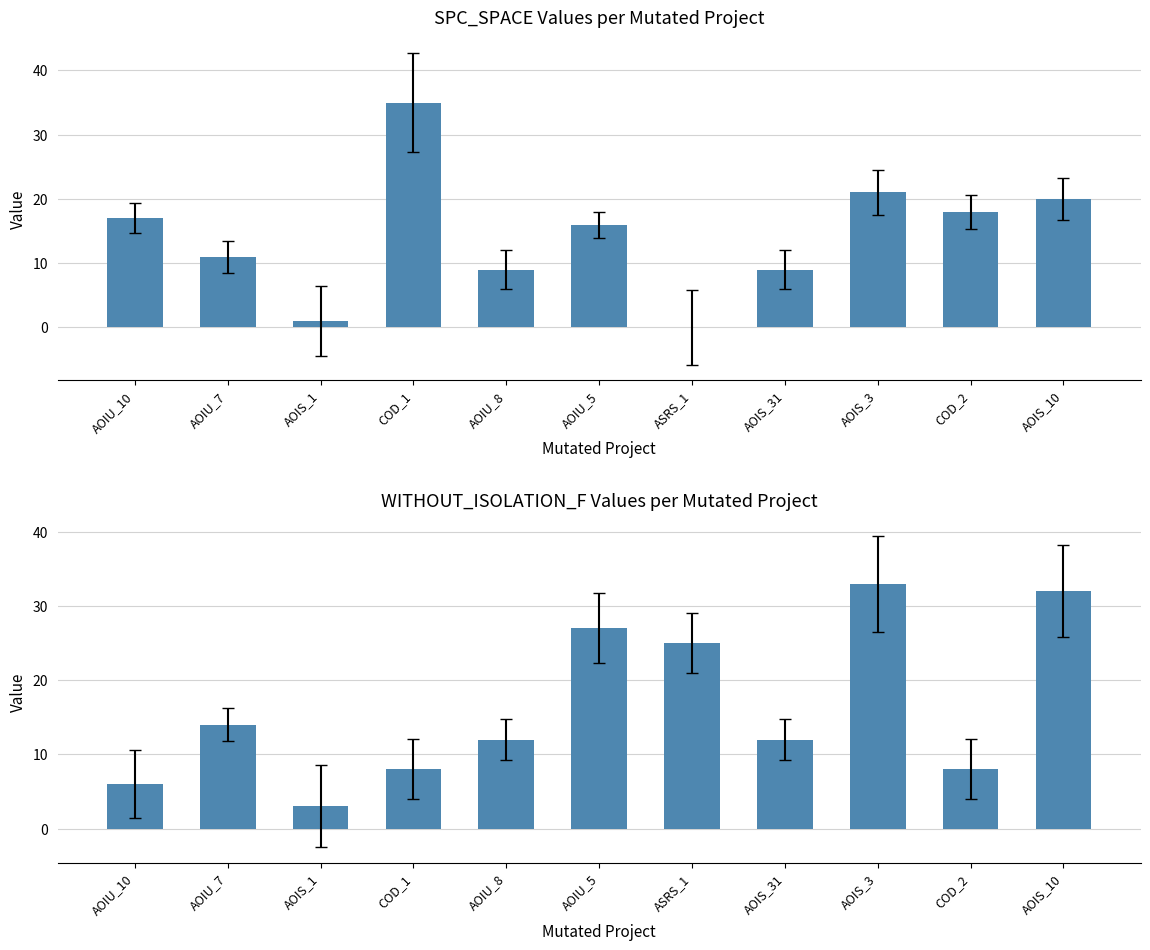

What is the value of the SPC_SPACE bar at the 5th from the left?

9